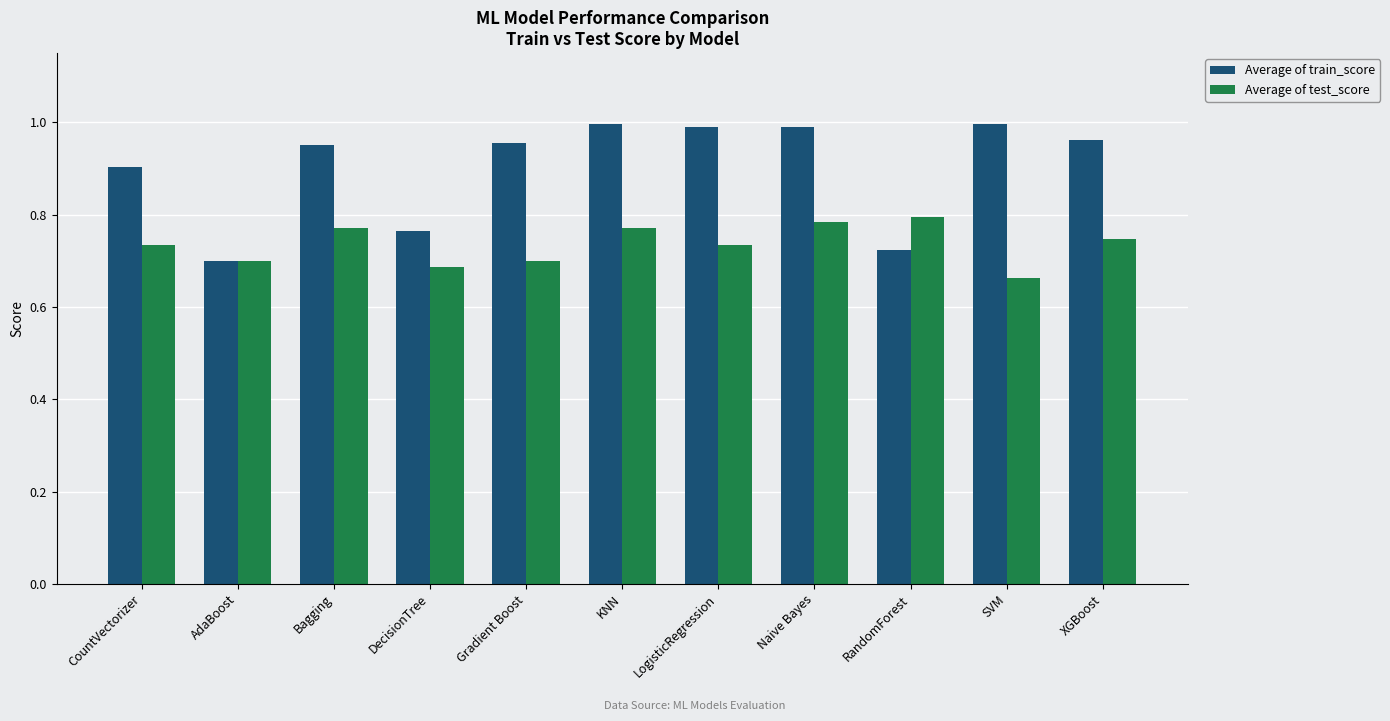

What is the total value across all series at LogisticRegression?

1.7